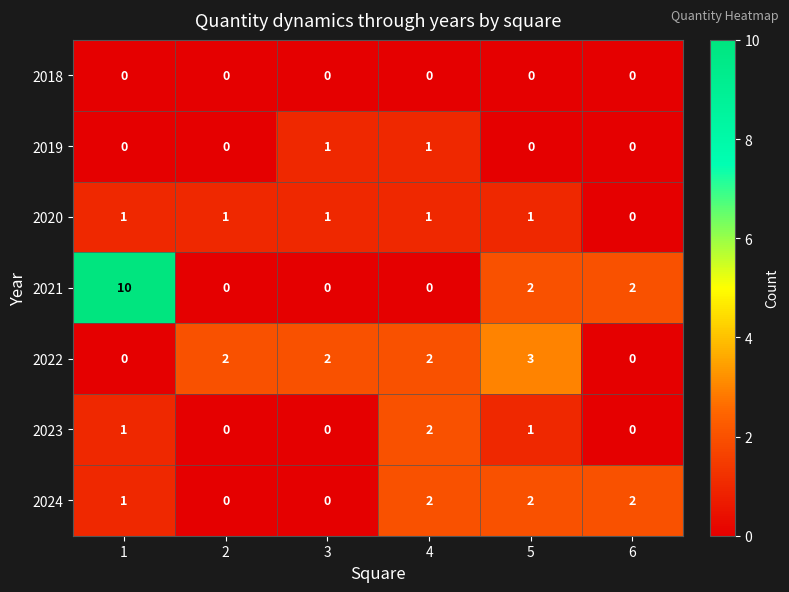

How many data points in 2021 are less than 2?

3